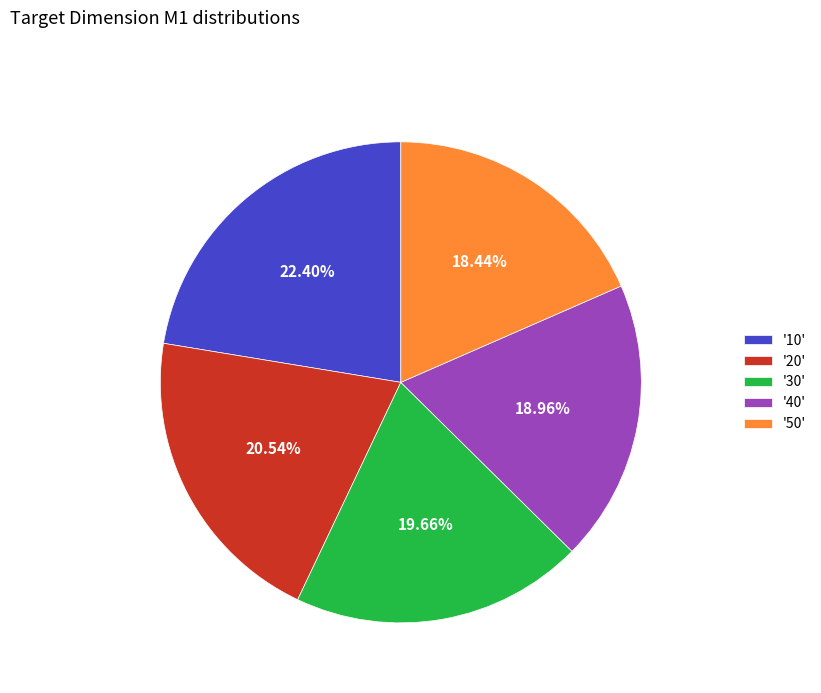

Combined, do '30' and '40' account for over 50%?

No